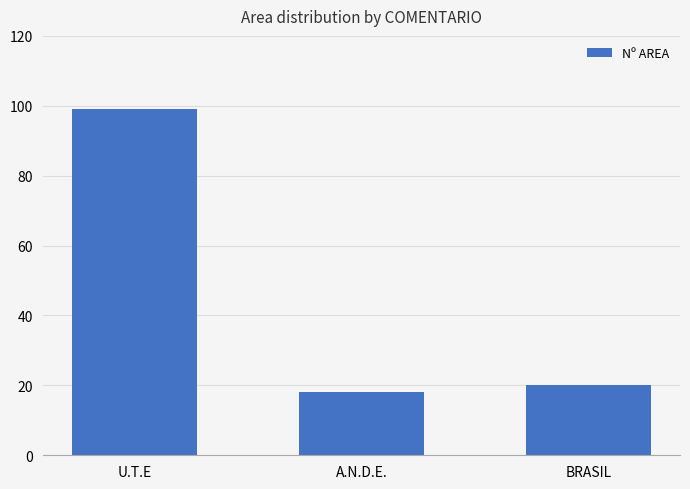

Reading left to right, what are all the values shown in this chart?

99	18	20